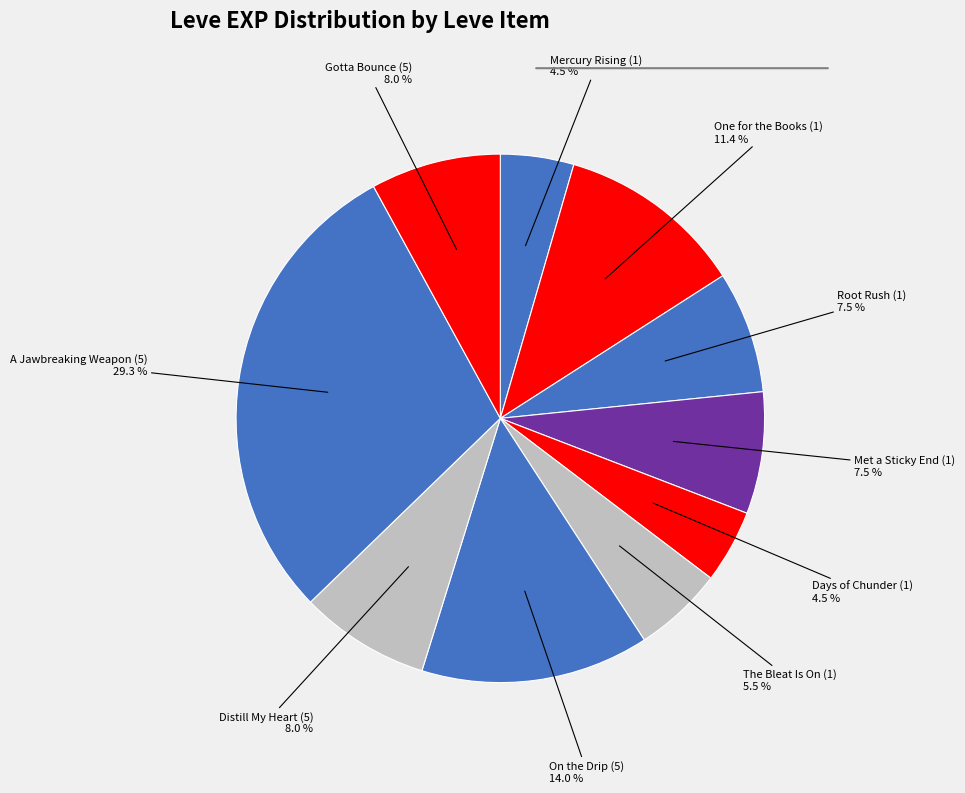

How many segments does this pie chart have?

10